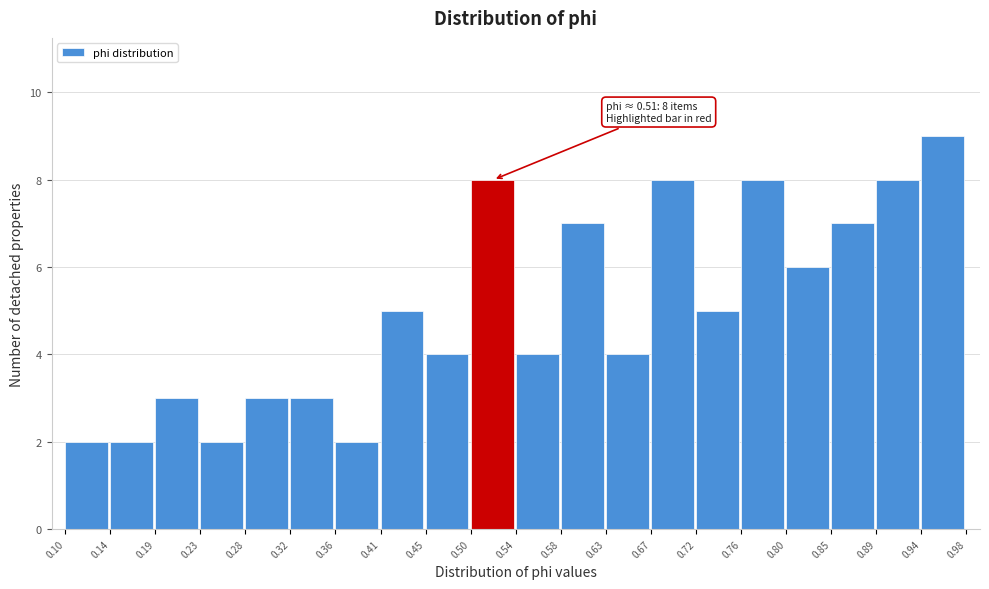

Which range on the x-axis has the tallest bar?

0.94 to 0.98